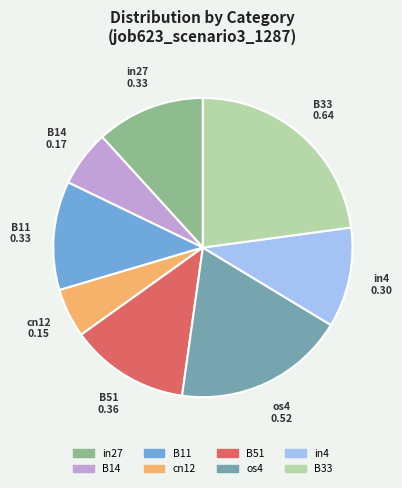

Does any single category account for the majority?

No